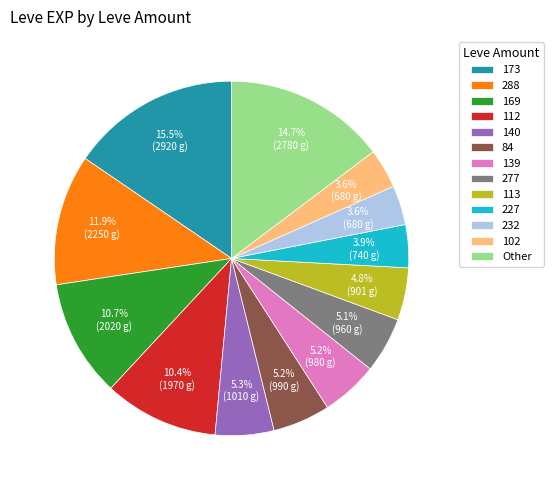

Does any single category account for the majority?

No